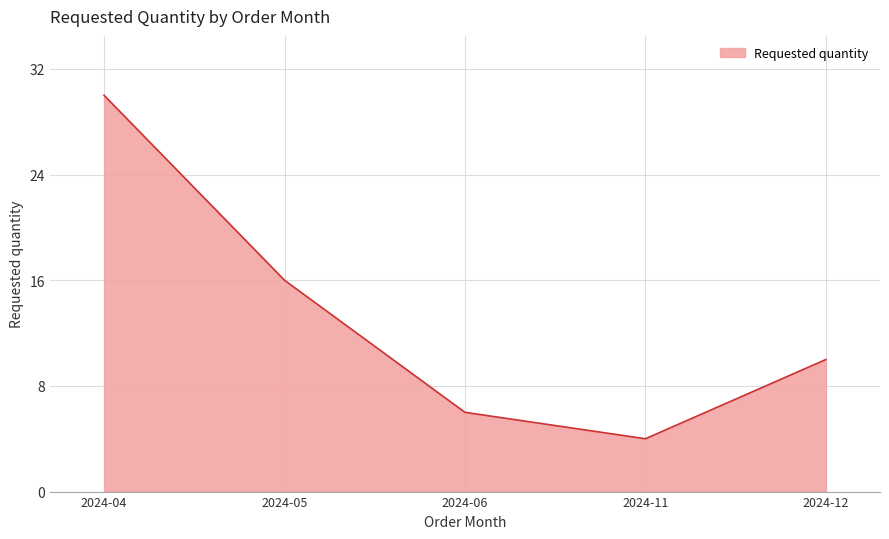

What is the difference between the maximum and second lowest values?

24